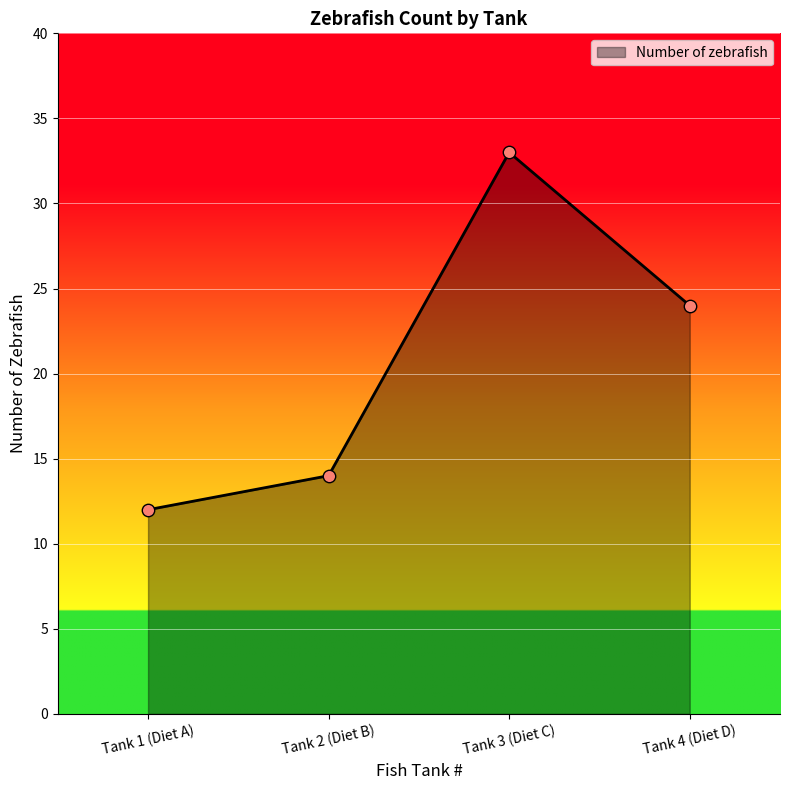

What is the change in value from Tank 1 (Diet A) to Tank 4 (Diet D)?

+12